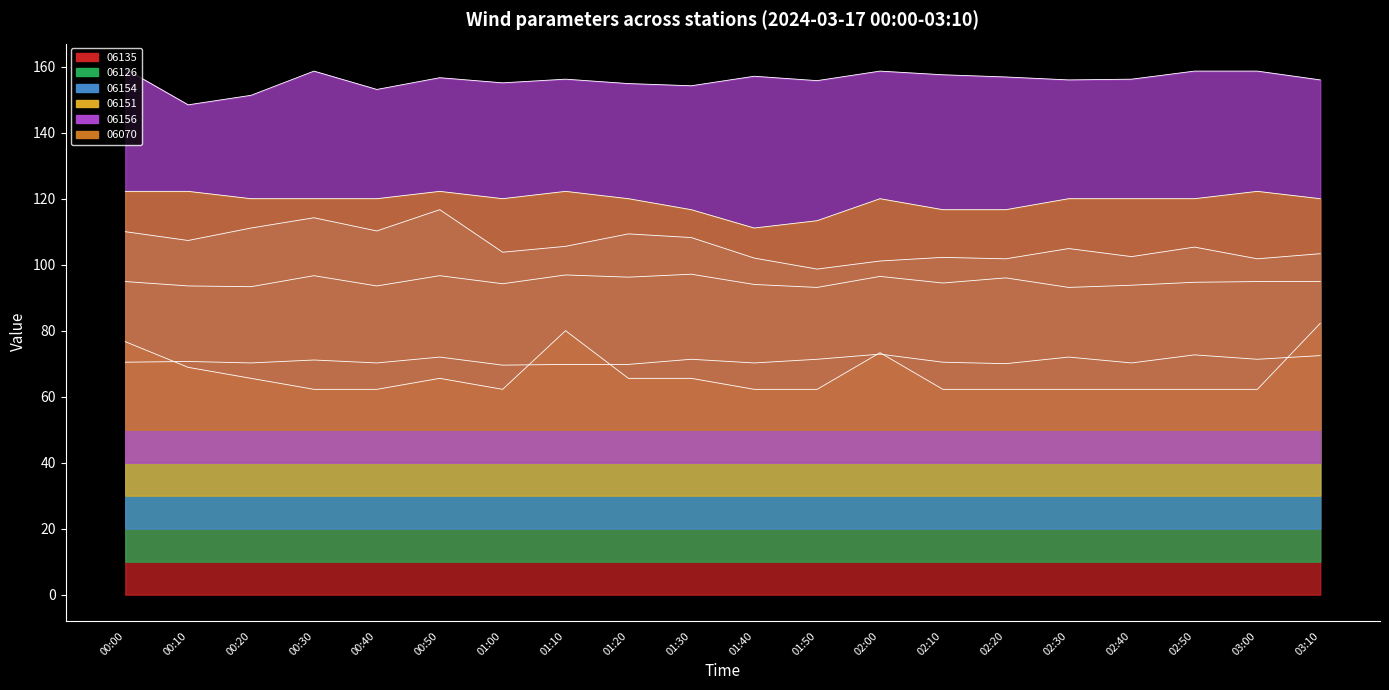

At how many categories does at least one series exceed 117?

20